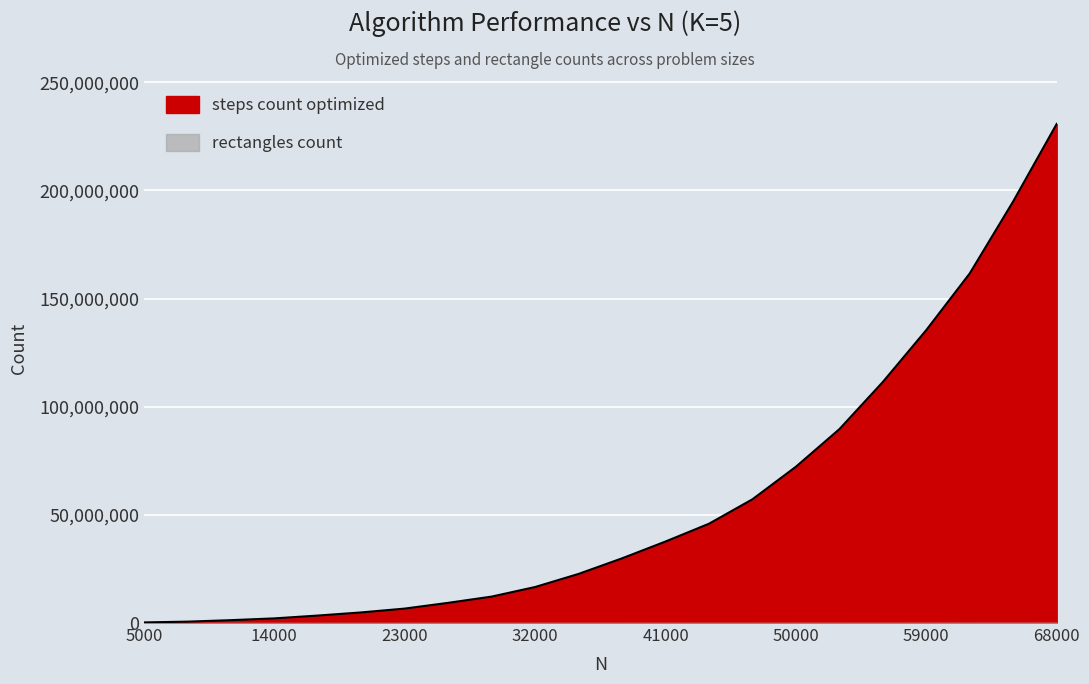

Rank the categories by value from highest to lowest.

68000, 65000, 62000, 59000, 56000, 53000, 50000, 47000, 44000, 41000, 38000, 35000, 32000, 29000, 26000, 23000, 20000, 17000, 14000, 11000, 8000, 5000